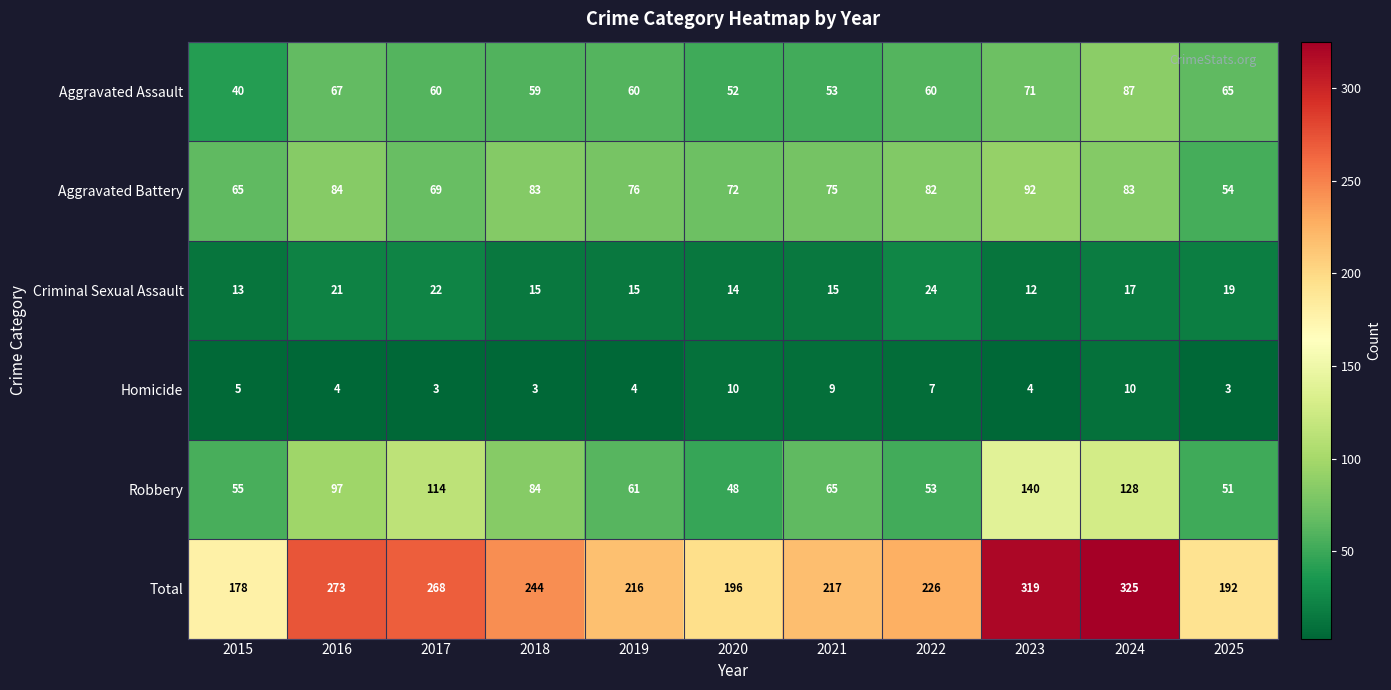

The Homicide series shows 16 at 2020. True or false?

False